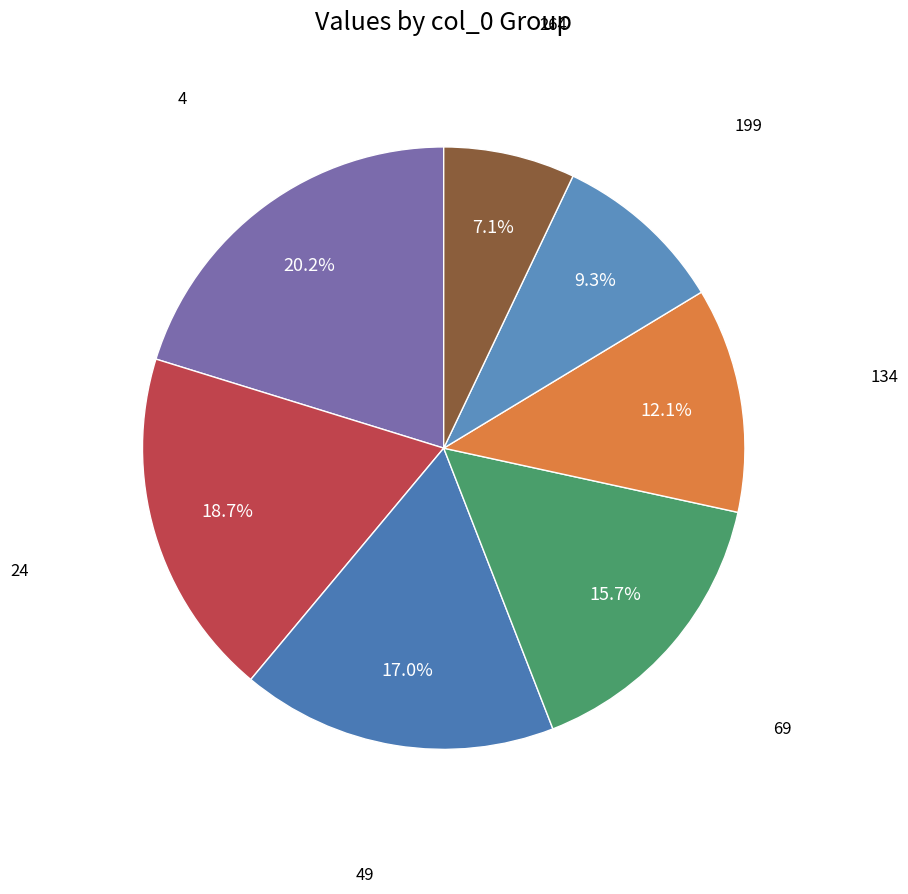

Rank the categories by value from highest to lowest.

4, 24, 49, 69, 134, 199, 264